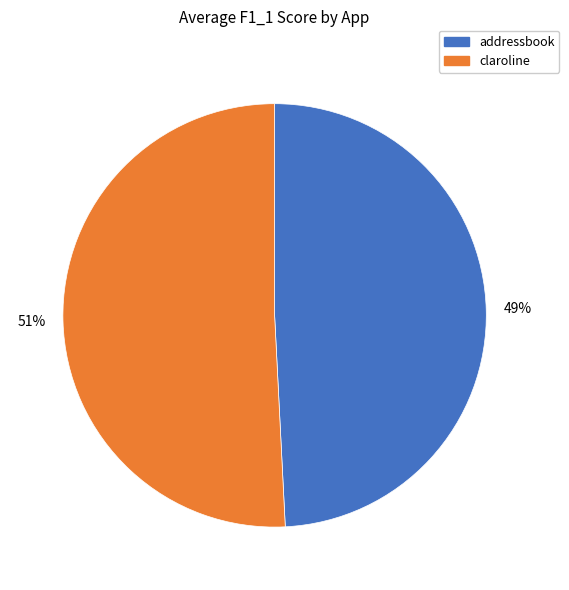

To the nearest percent, what is the average slice percentage?

50%